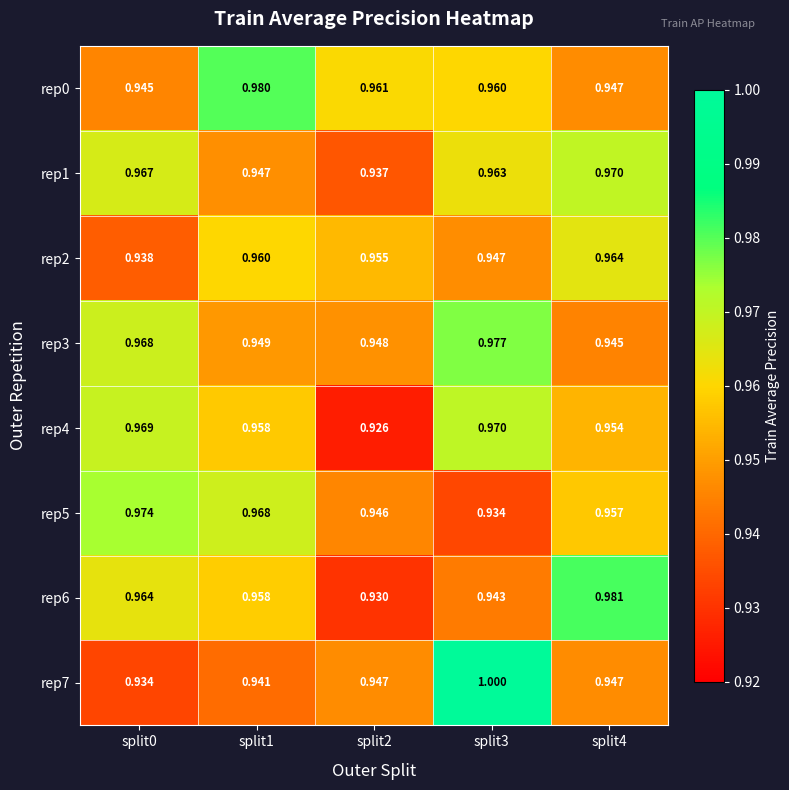

Is the value of rep6 at split1 greater than the value of rep7 at split1?

Yes